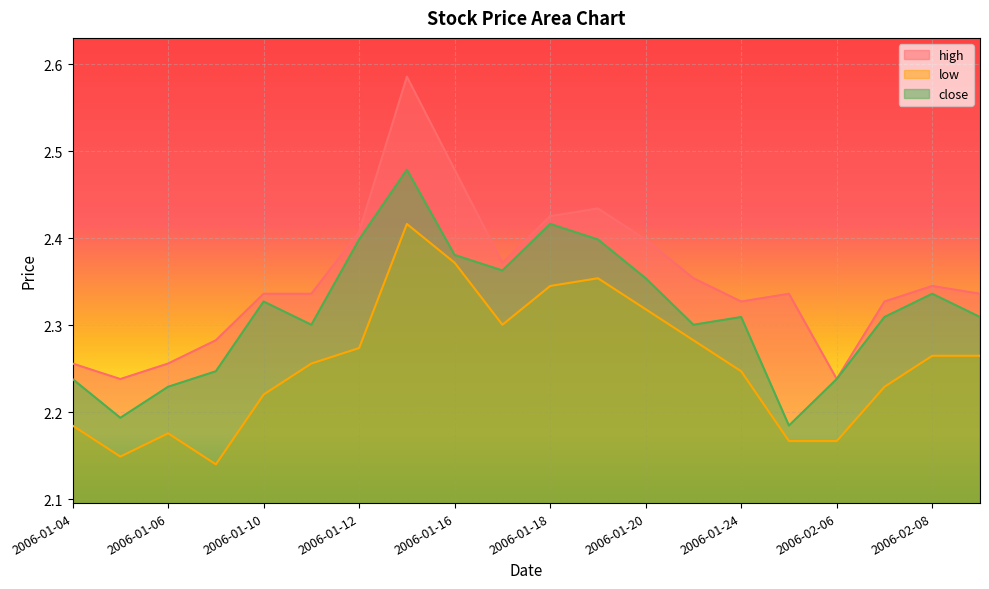

List the labels in order of close value, largest first.

2006-01-13, 2006-01-18, 2006-01-12, 2006-01-19, 2006-01-16, 2006-01-17, 2006-01-20, 2006-02-08, 2006-01-10, 2006-01-24, 2006-02-07, 2006-02-09, 2006-01-11, 2006-01-23, 2006-01-09, 2006-01-04, 2006-02-06, 2006-01-06, 2006-01-05, 2006-01-25